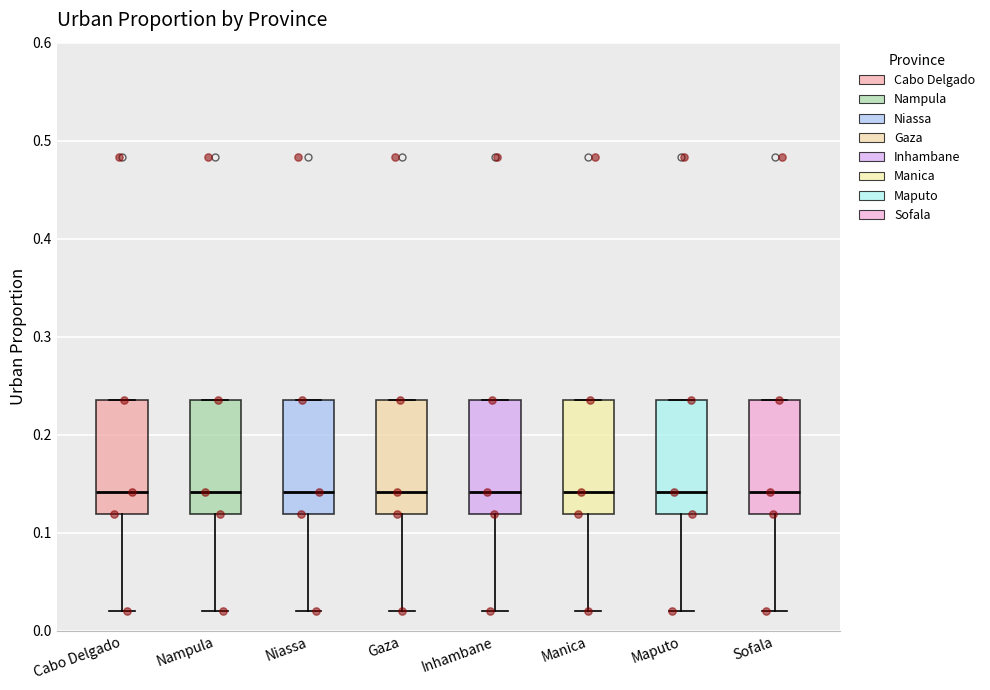

Where is the lower edge of the box for Gaza on the y-axis? The values are not printed on the chart, so give them approximately, as read against the axis.

0.12